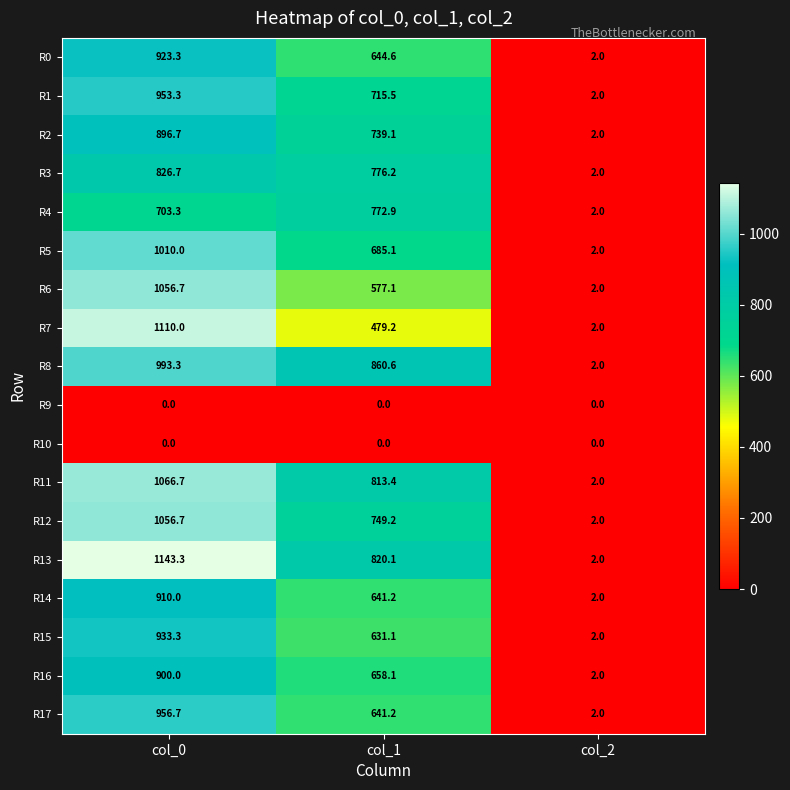

Is it true that R4 equals 419.4 at col_0?

False